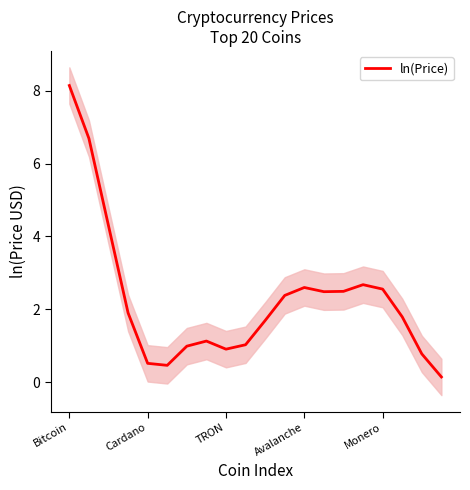

Is it true that ln(Price) equals 0.5 at Cardano?

True